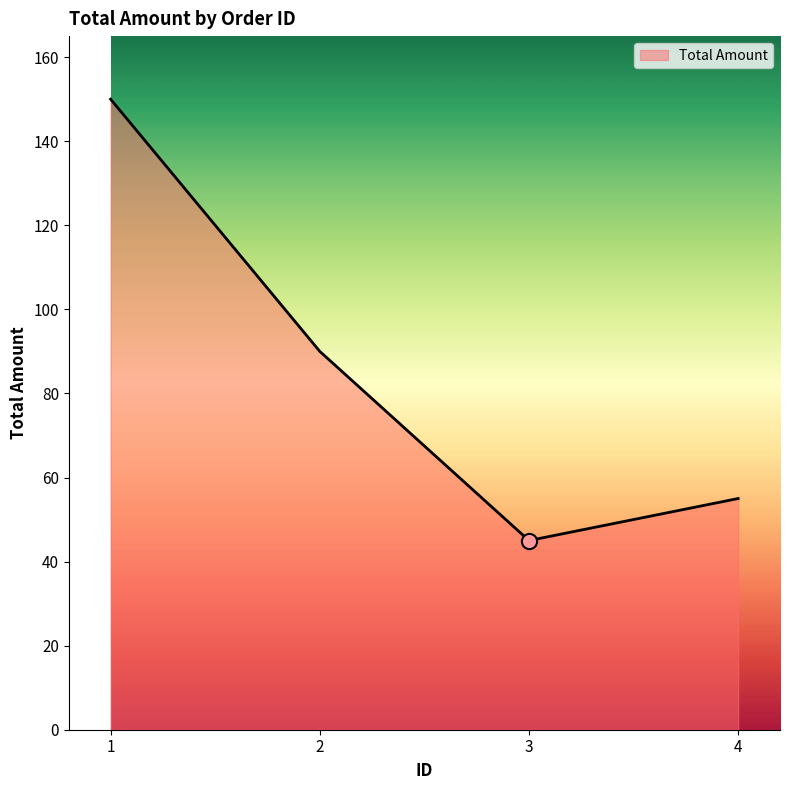

What is the change in value from 3 to 4?

+10